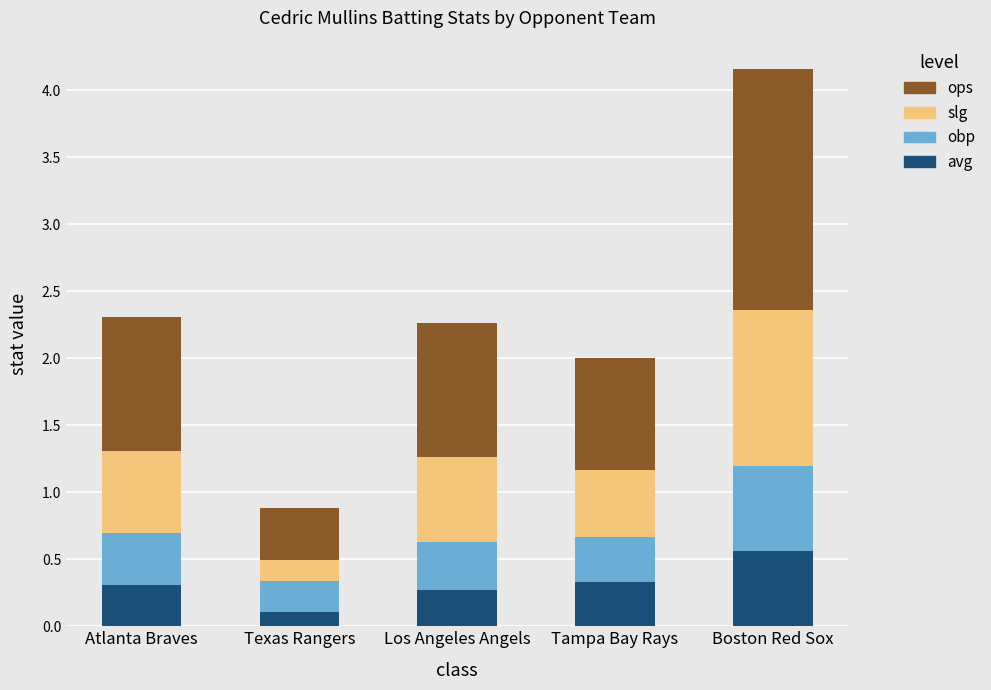

What is the difference between the maximum and minimum values in the avg series?

0.5